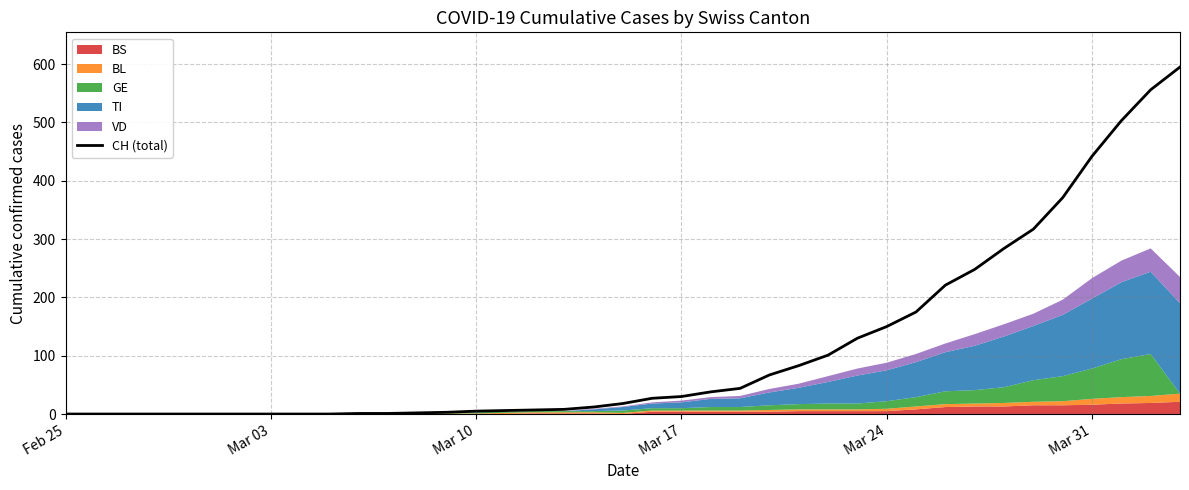

True or false: the data has more than 0 interior local peaks.

False